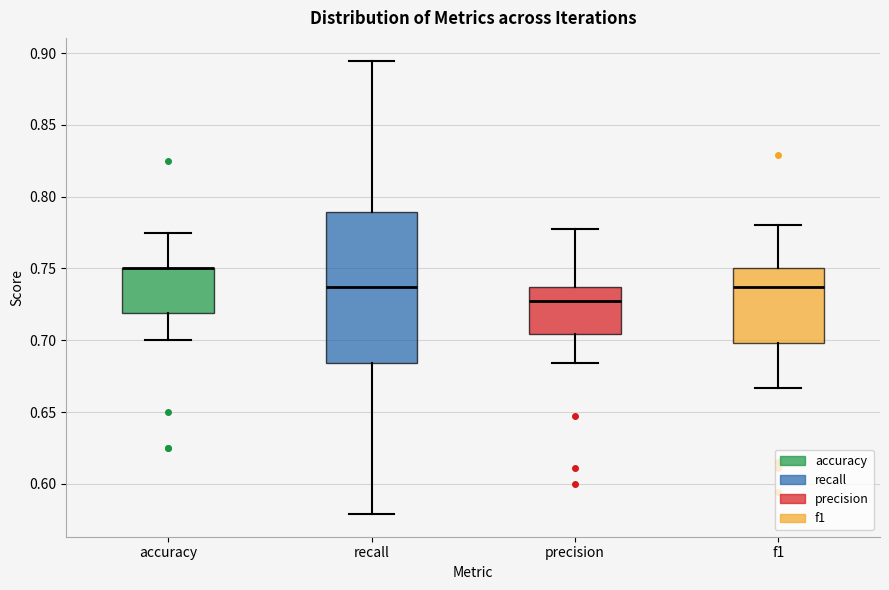

Reading left to right, transcribe this box plot: for each box, give where its median line is, the range the box spans, and where its two whiskers end, as read against the y-axis. The values are not printed on the chart, so give them approximately, as read against the axis.

accuracy: median 0.750 (drawn on the box's upper edge), box 0.720 to 0.750, whiskers 0.700 to 0.775
recall: median 0.735, box 0.685 to 0.790, whiskers 0.580 to 0.895
precision: median 0.725, box 0.705 to 0.735, whiskers 0.685 to 0.780
f1: median 0.735, box 0.700 to 0.750, whiskers 0.665 to 0.780